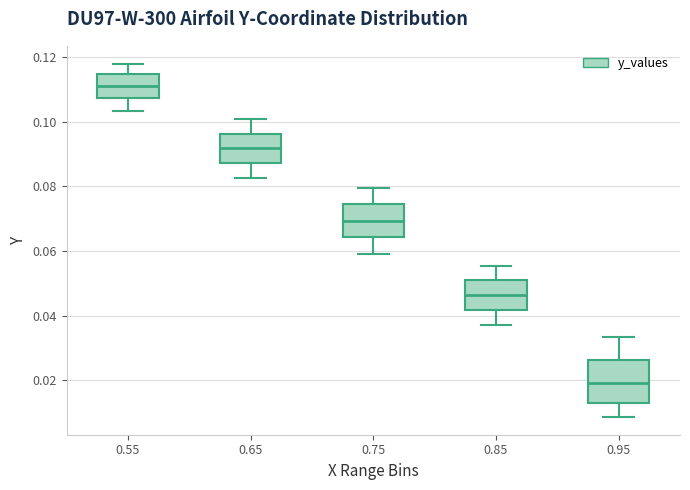

Reading left to right, read every box against the y-axis: the position of its median line, the range the box covers, and the ends of its whiskers. The values are not printed on the chart, so give them approximately, as read against the axis.

0.55: median 0.112, box 0.108 to 0.114, whiskers 0.104 to 0.118
0.65: median 0.092, box 0.088 to 0.096, whiskers 0.082 to 0.100
0.75: median 0.070, box 0.064 to 0.074, whiskers 0.060 to 0.080
0.85: median 0.046, box 0.042 to 0.050, whiskers 0.038 to 0.056
0.95: median 0.020, box 0.012 to 0.026, whiskers 0.008 to 0.034